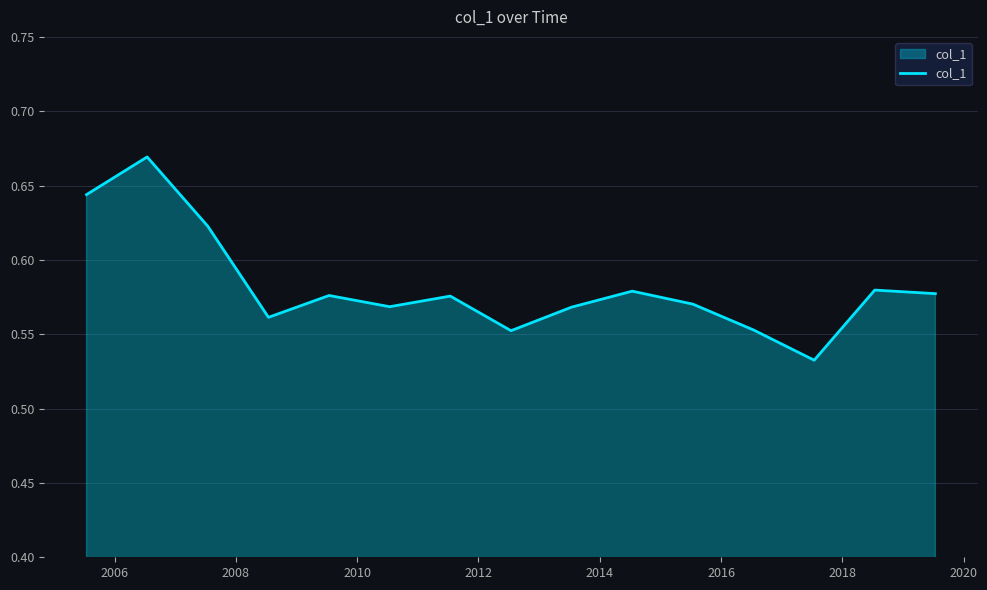

What is the minimum value shown in the chart?

0.5